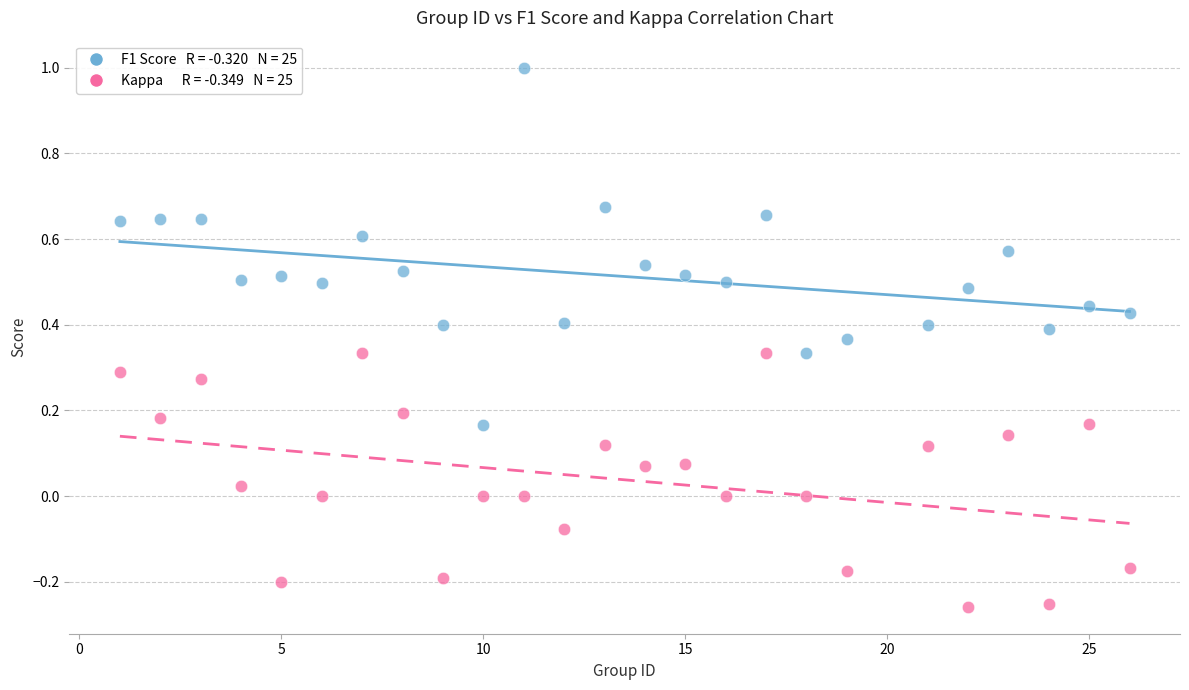

Across all data points, what is the range of X values (max minus min)?

25.0